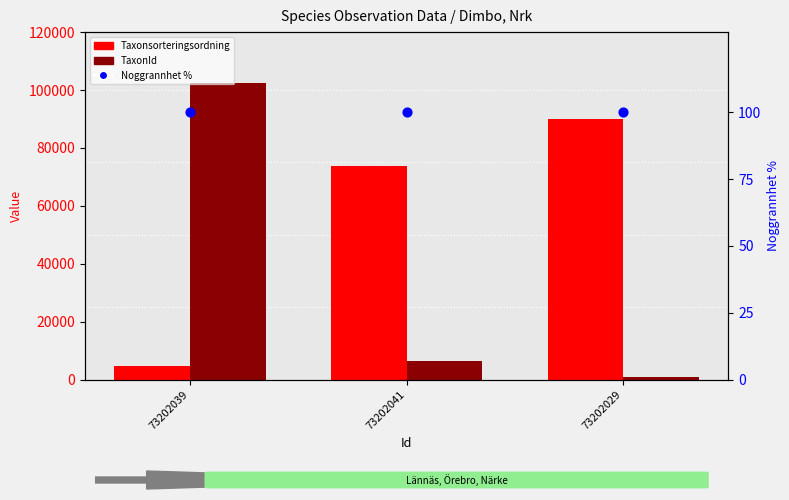

Which series contains the lowest Y value?

Noggrannhet %